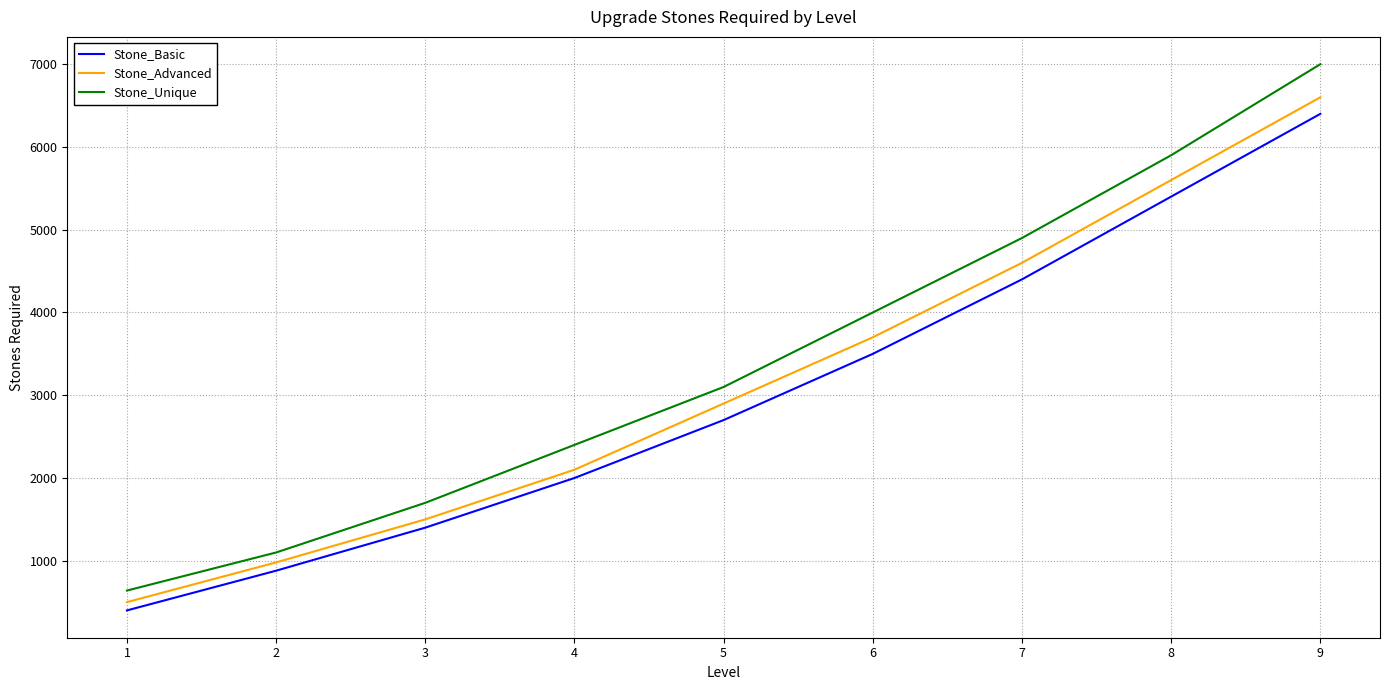

What is the maximum value shown in the chart?

7000